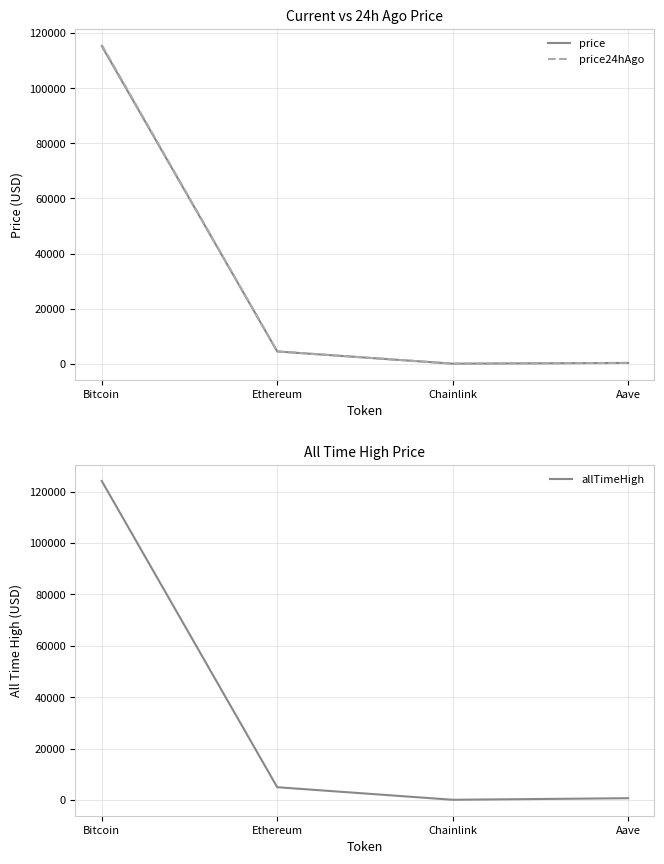

Rank the series at Aave from highest to lowest value.

allTimeHigh, price24hAgo, price